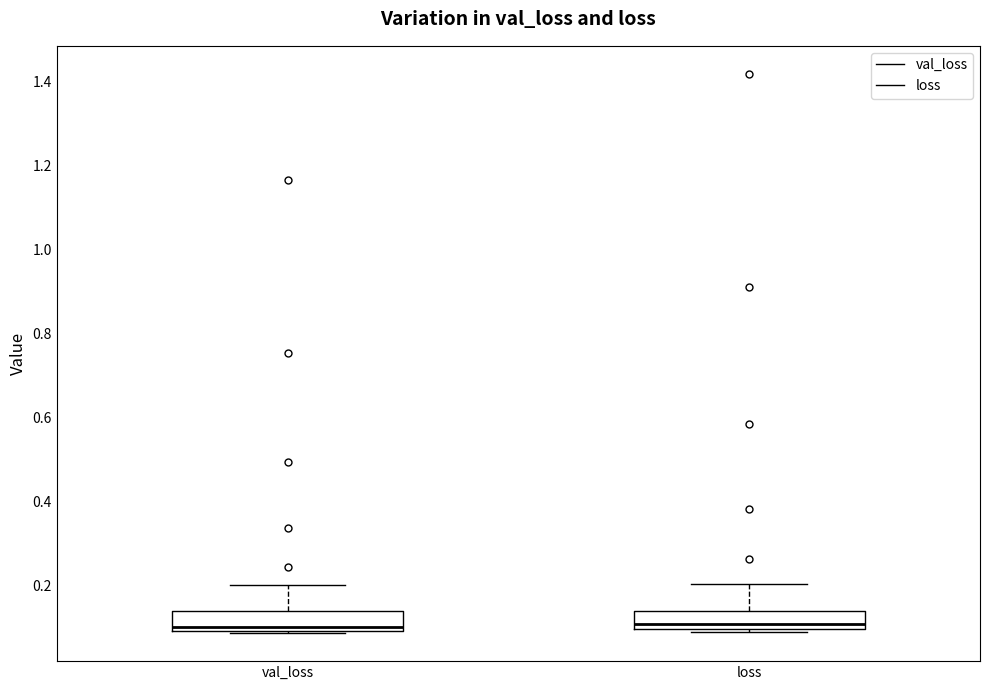

Where is the upper edge of the box for val_loss on the y-axis? The values are not printed on the chart, so give them approximately, as read against the axis.

0.14